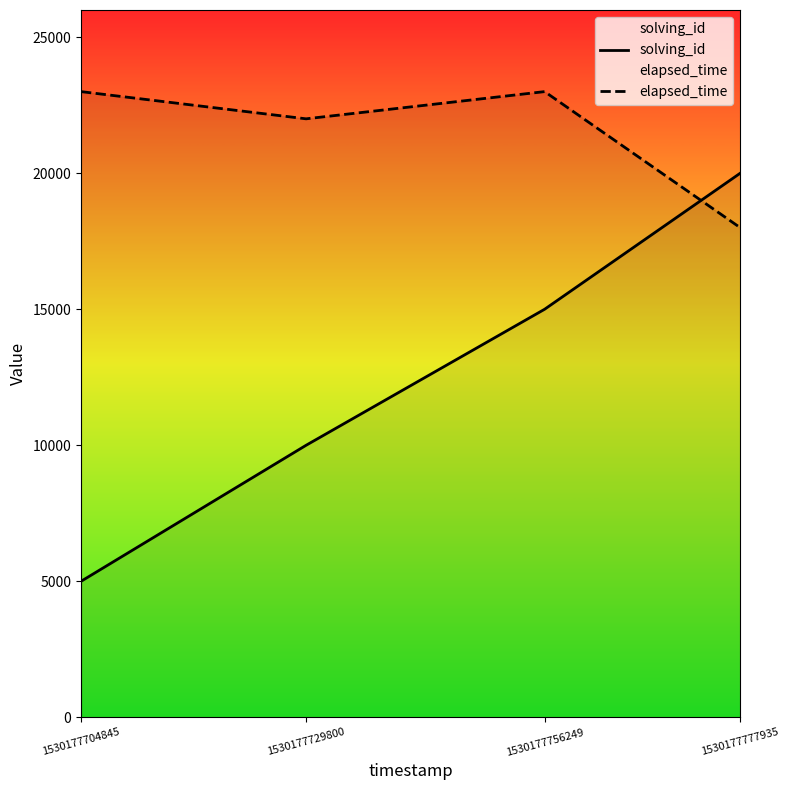

How many series are shown in this chart?

2